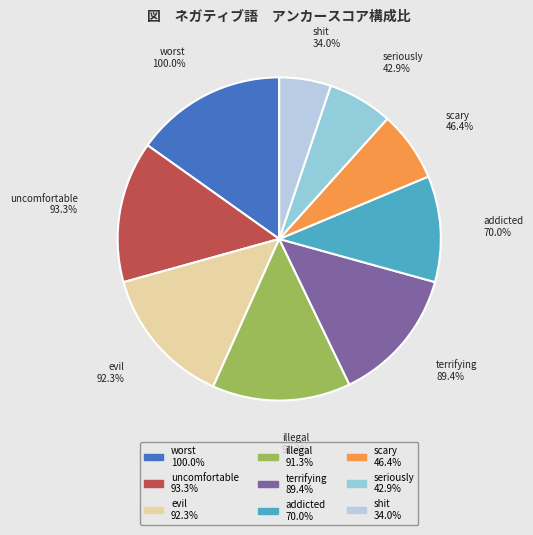

To the nearest percent, what is the difference between the scary and evil slice percentages?

7%